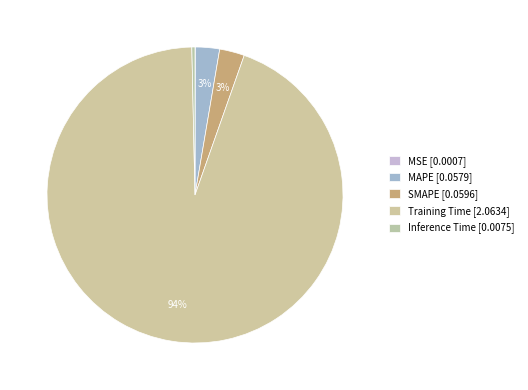

How many slices are in this pie chart?

5